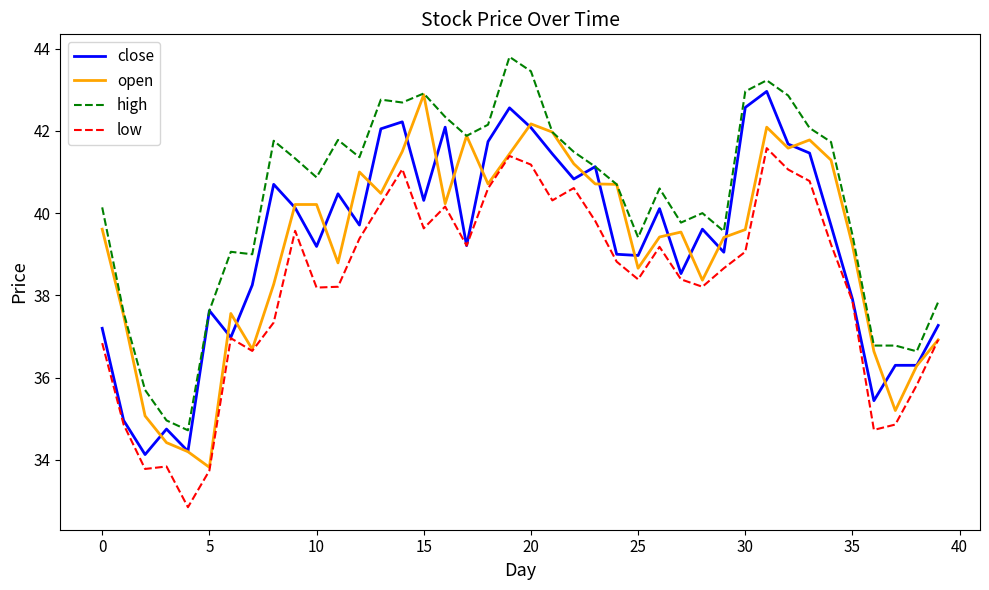

Which series has the largest total across all categories?

high